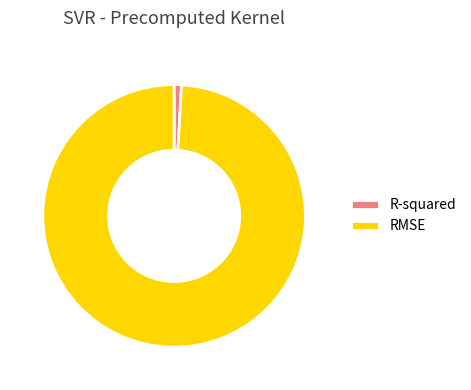

Is there any slice that represents more than half of the pie?

Yes